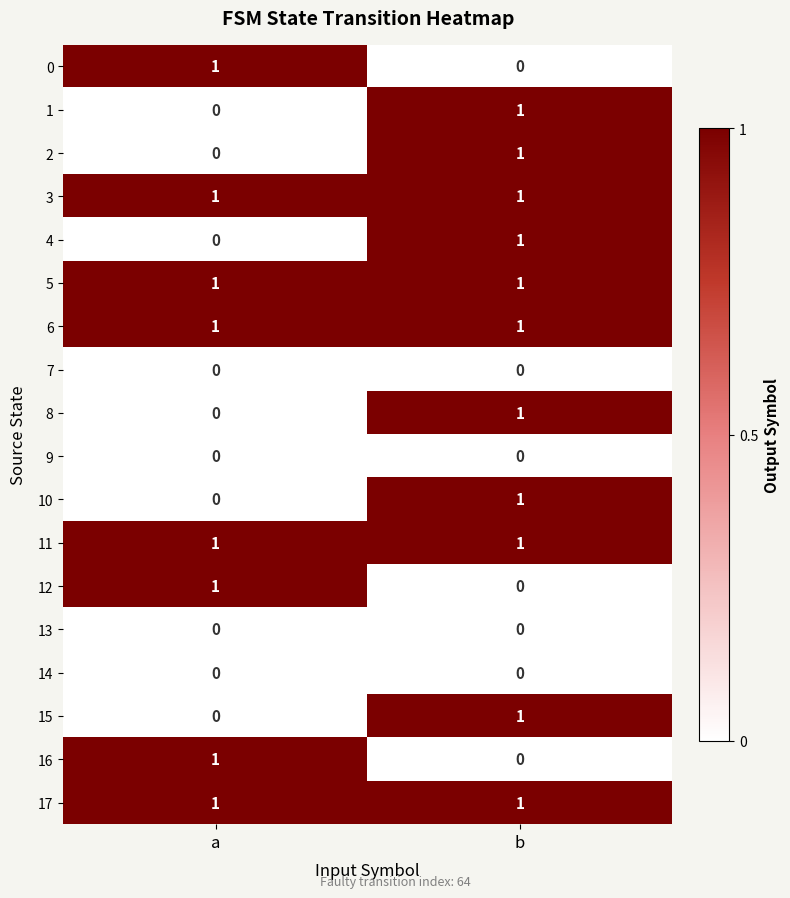

At which label is 8 closest to 0?

a